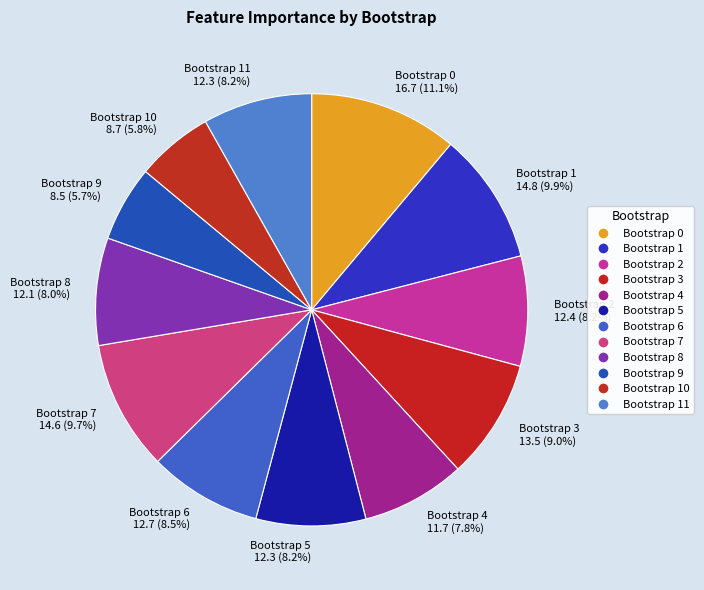

Combined, what portion of the pie is Bootstrap 1 and Bootstrap 5?

18.1%